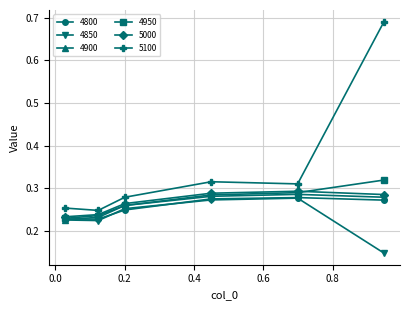

Count the 5100 values in the range 0 to 1.

6